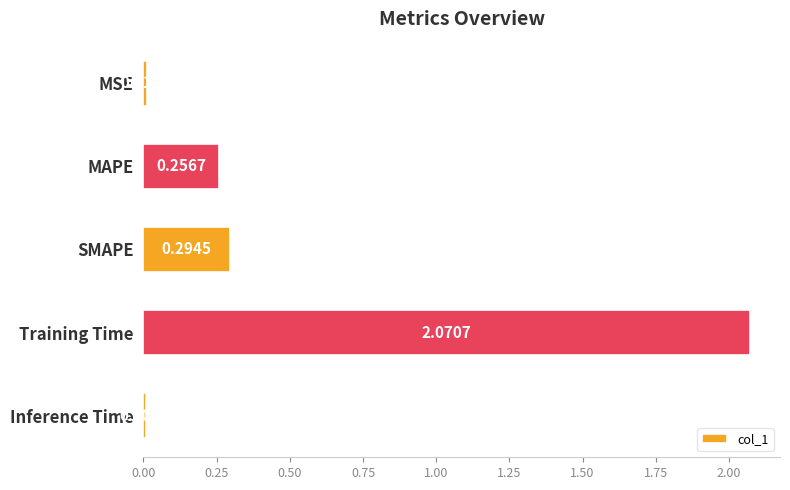

List the labels in order of value, smallest first.

Inference Time, MSE, MAPE, SMAPE, Training Time